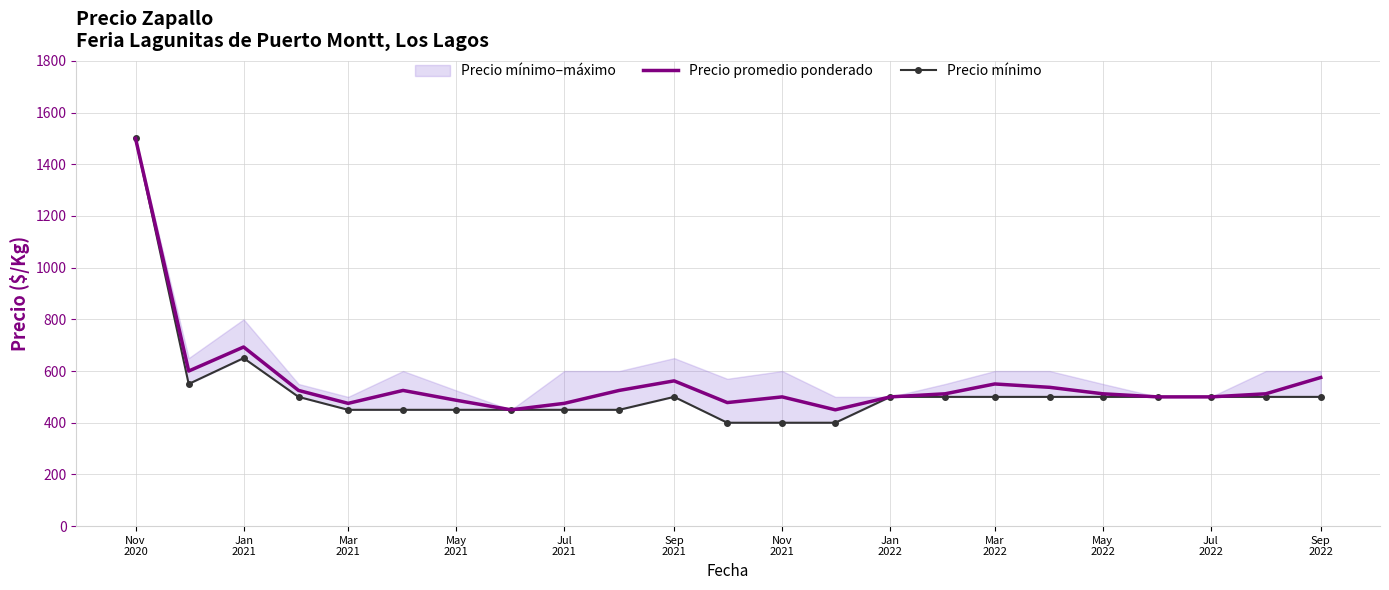

At which category does the chart reach its peak across all series?

Nov
2020